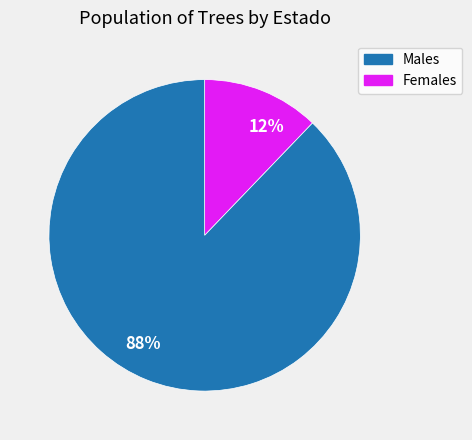

The 88% slice represents 88% of the pie. True or false?

True